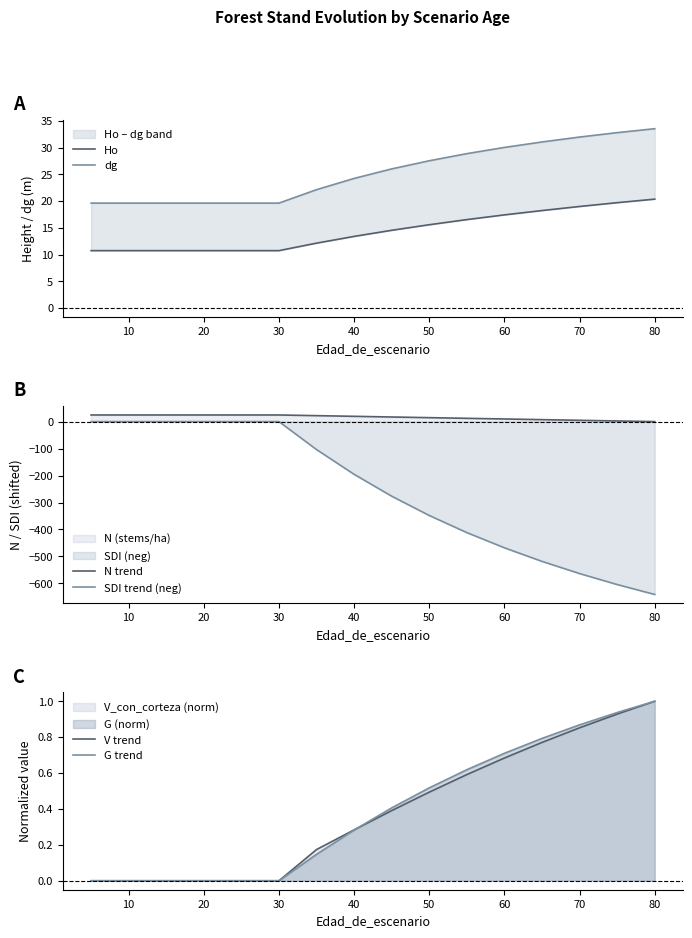

At which label does SDI trend (neg) reach its minimum?

80